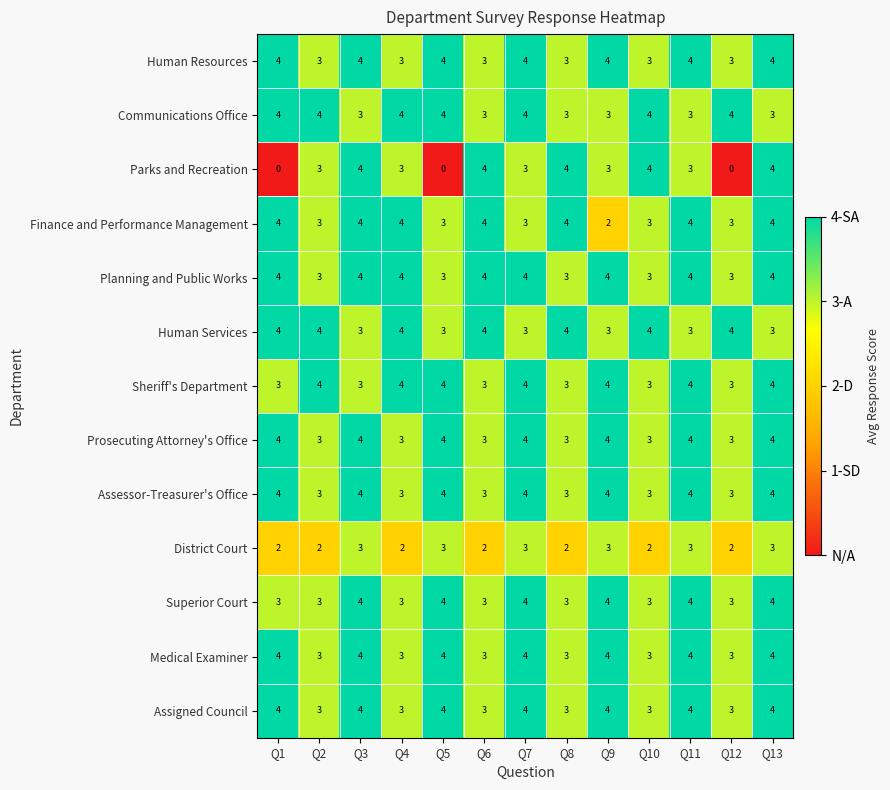

What is the average value of the Medical Examiner series?

4